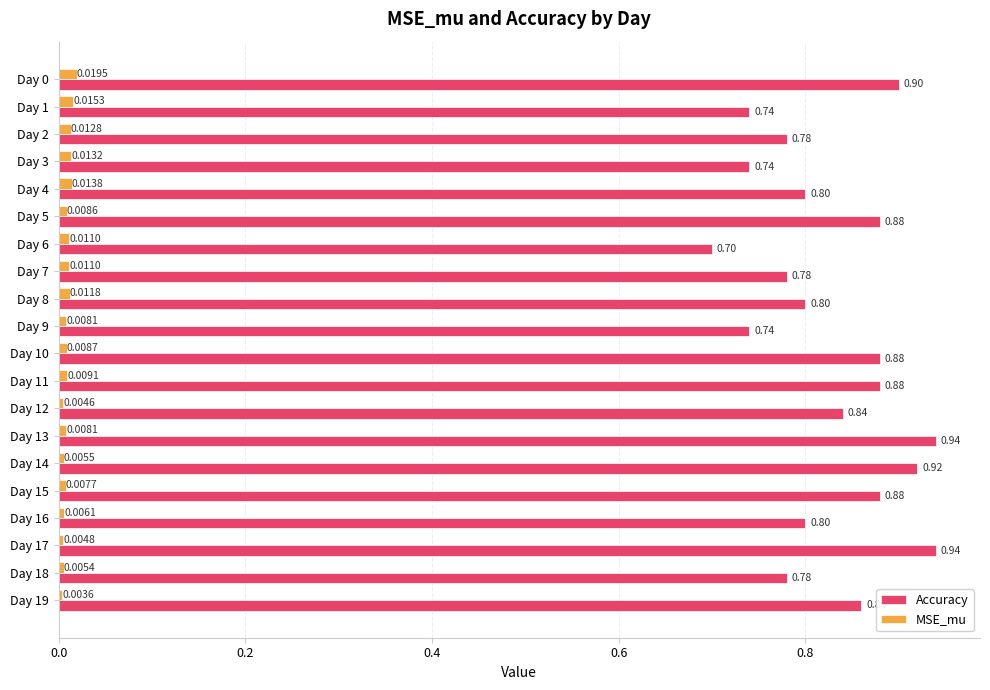

Which series has the largest range (max minus min)?

Accuracy